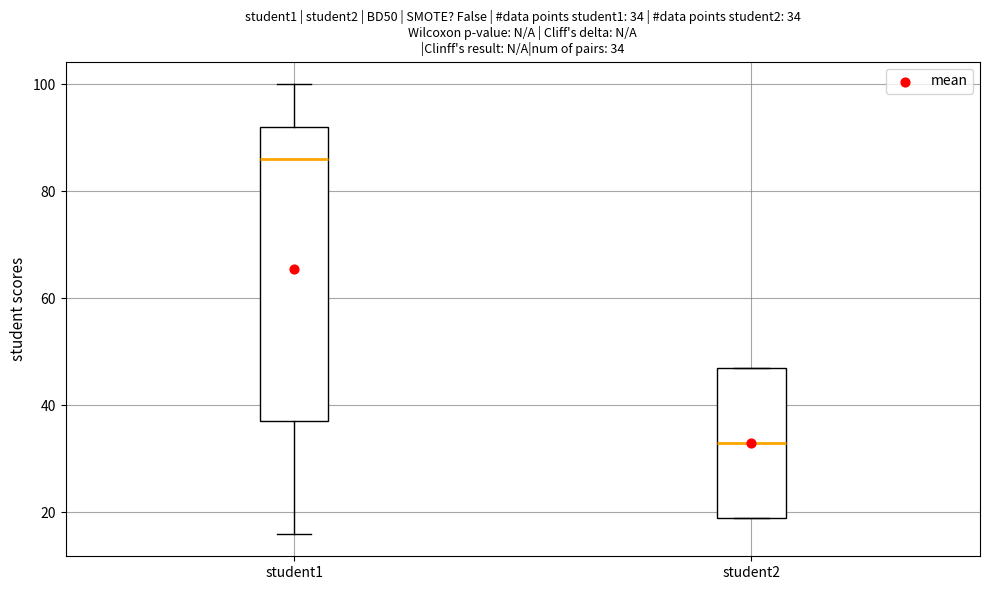

Which box's median line is the lowest?

student2